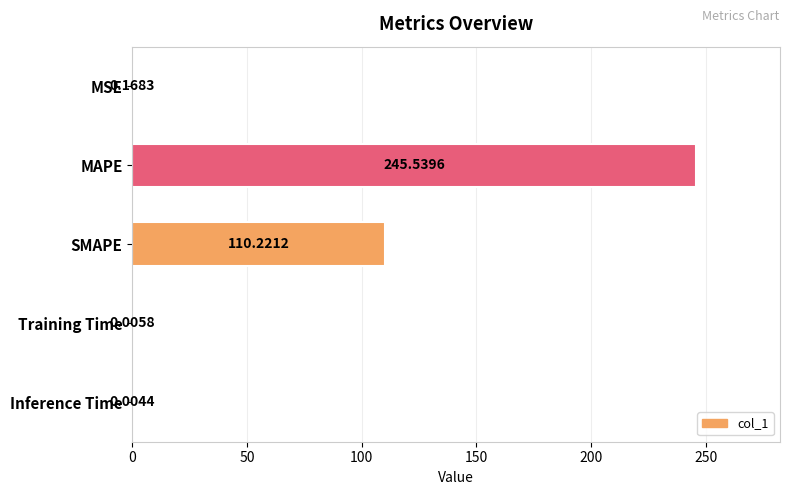

What is the change in value from MAPE to Inference Time?

-245.5